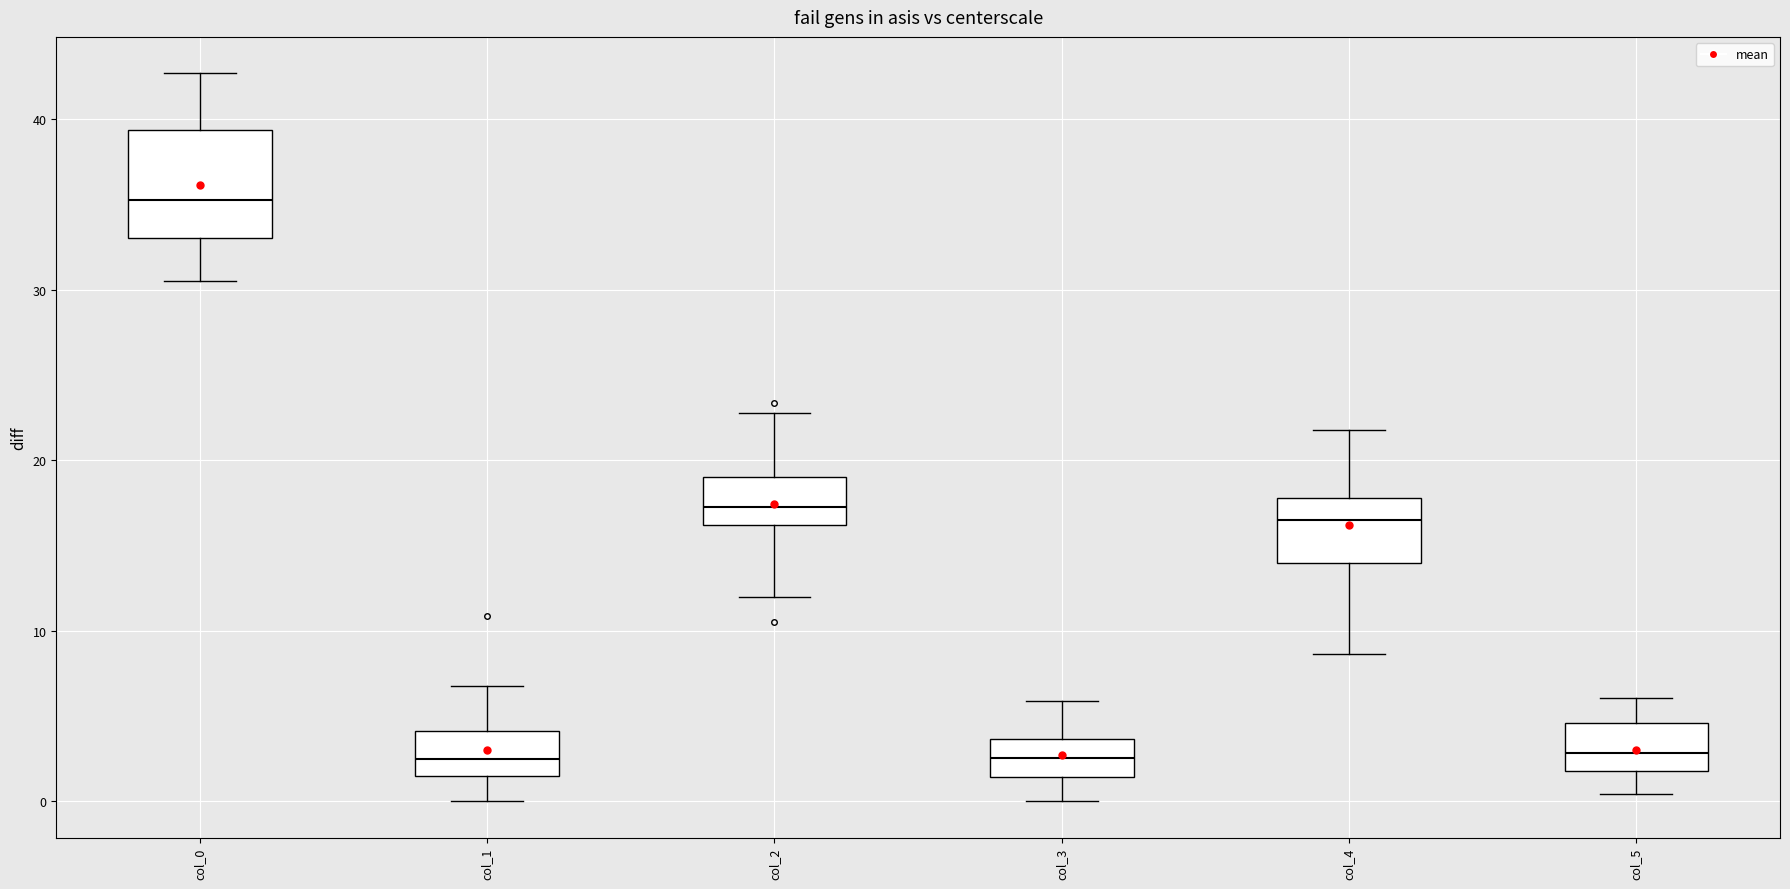

Which box has the highest median line?

col_0